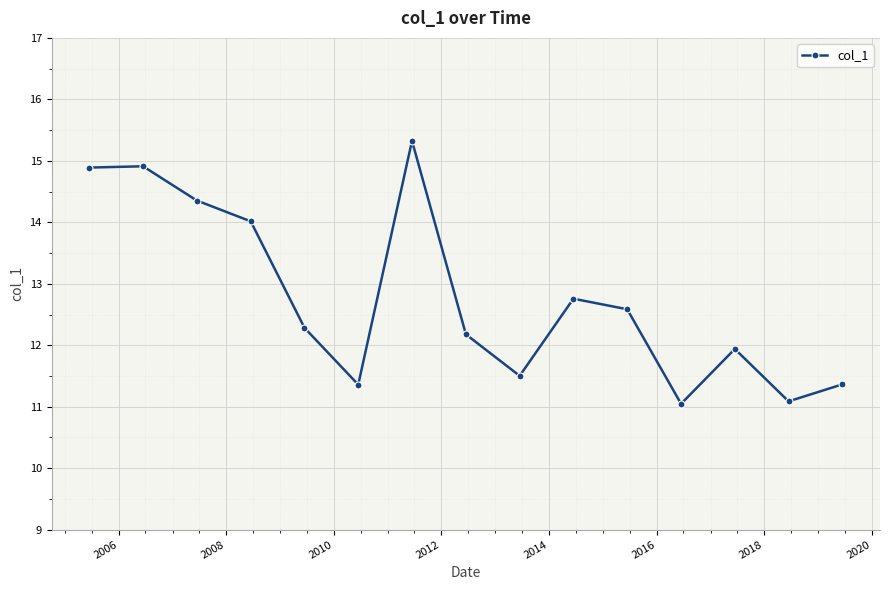

What is the sum of all values?

191.6